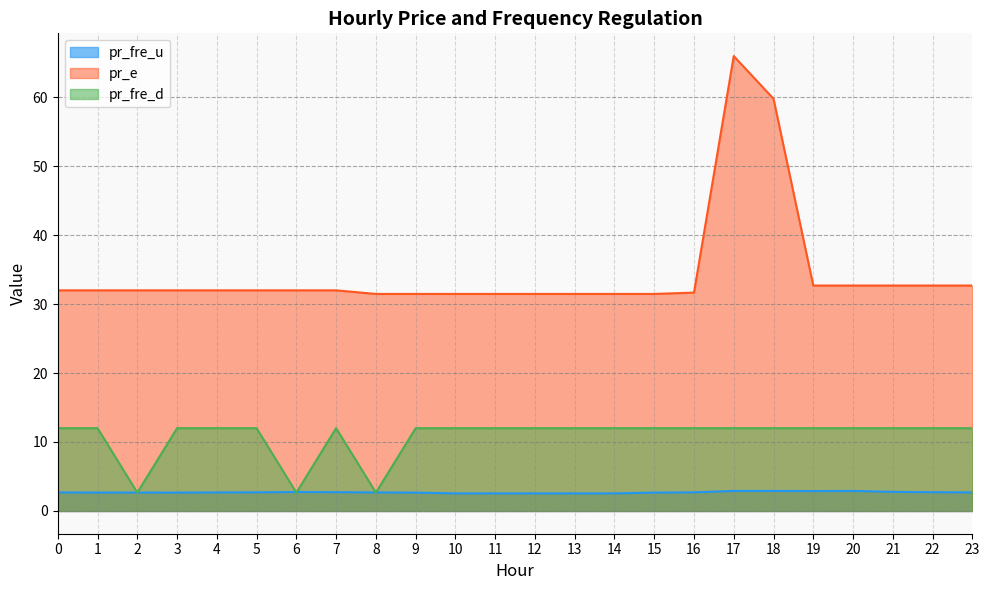

What is the sum of all pr_fre_d values?

260.0